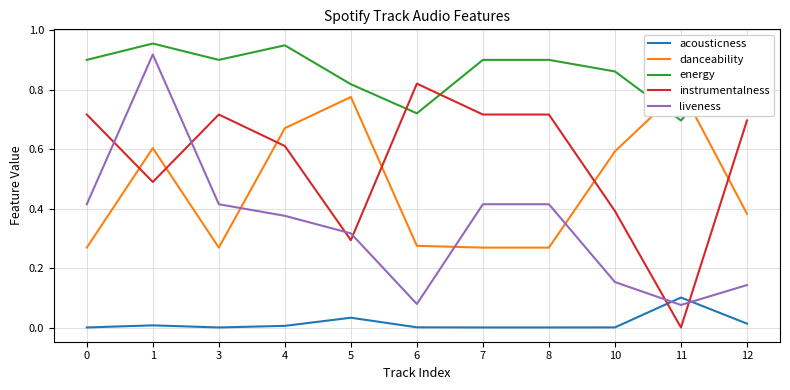

What is the spread (max minus min) of values at 8?

0.9